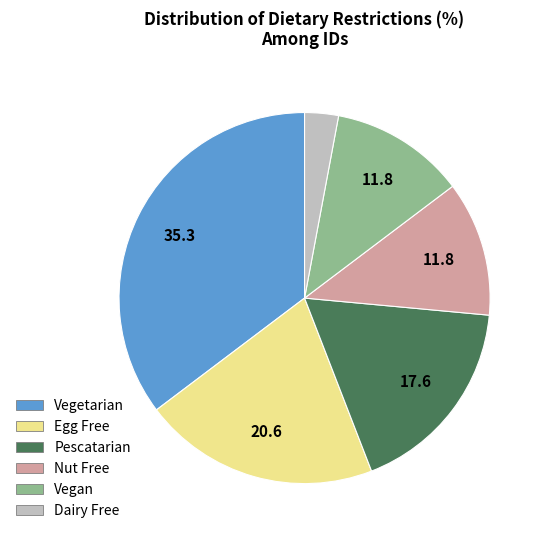

What is the largest slice in the pie chart?

Vegetarian